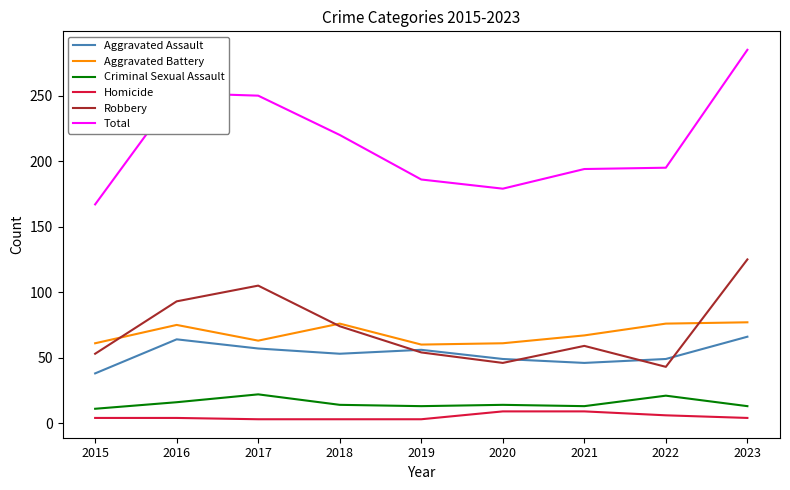

The value of Robbery at 2015 is 28. True or false?

False